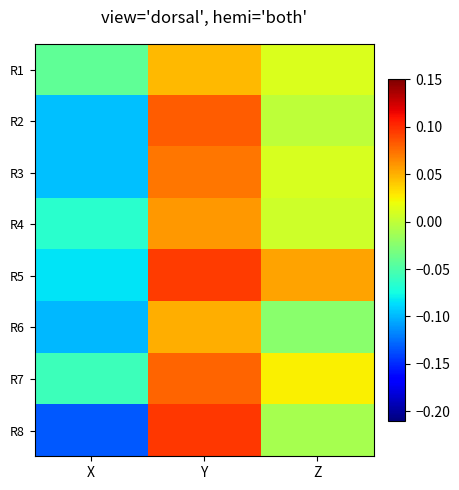

What is the total value across all series at Z?

0.1